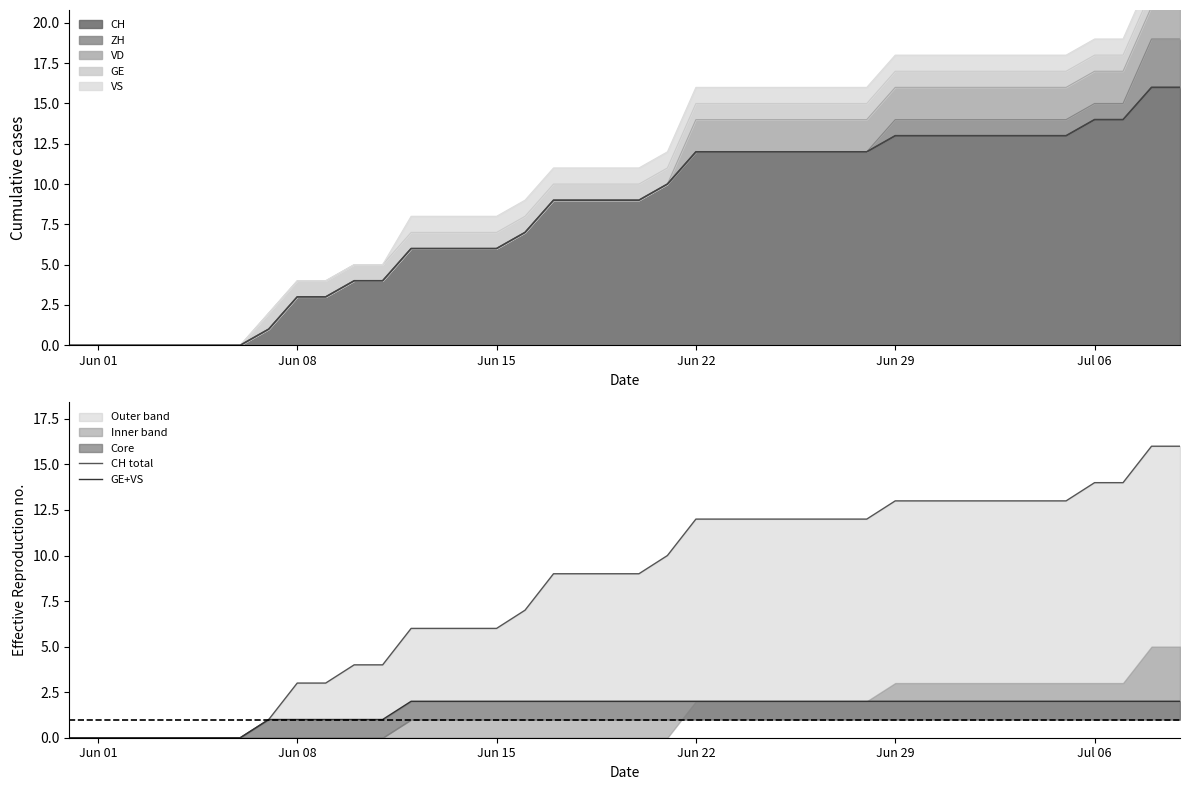

How many values in the CH total series are below 9?

17